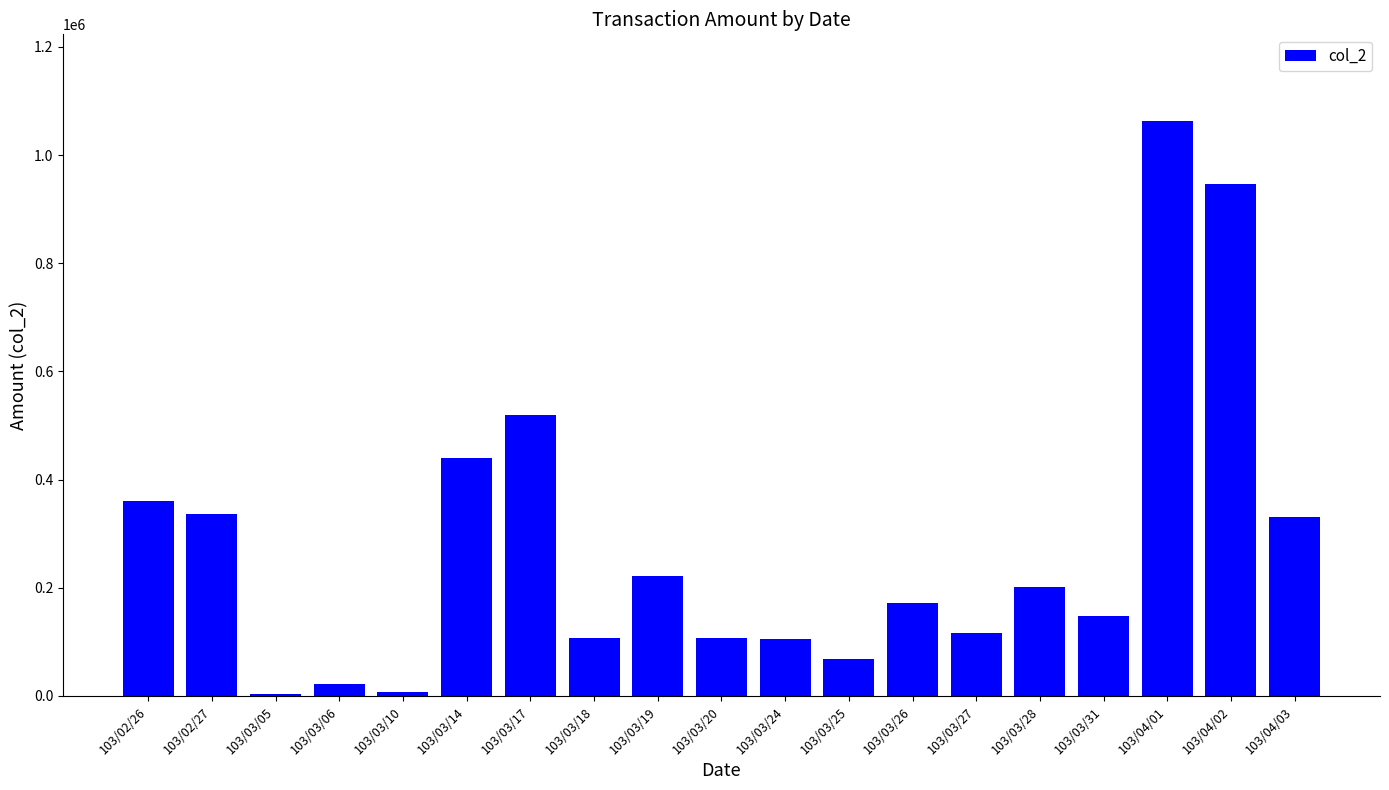

How many values are below 172720?

9